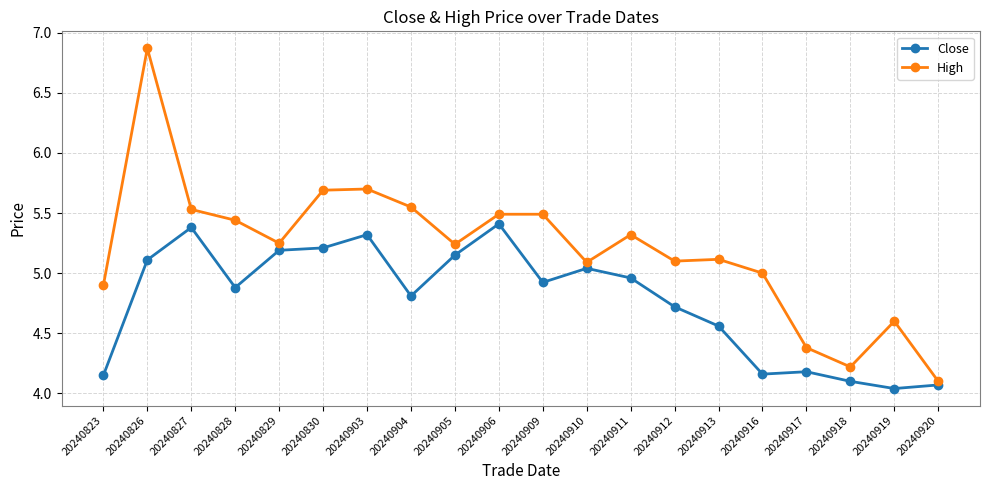

In High, how many points are lower than both neighbors (excluding endpoints)?

5